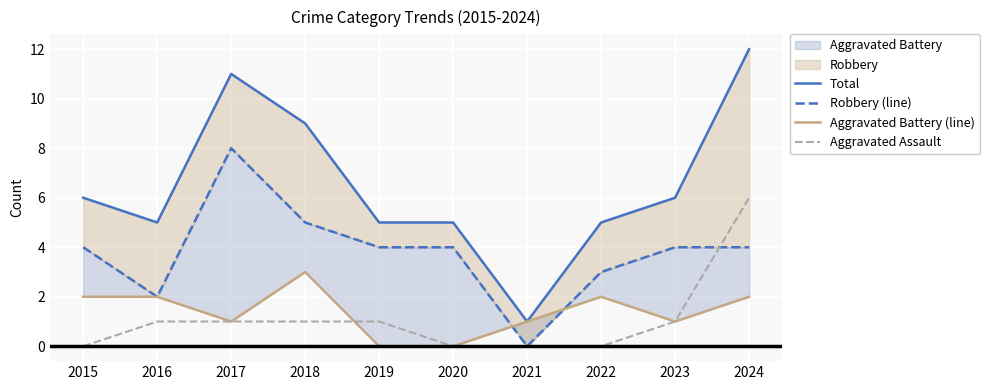

Count the Aggravated Battery (line) values in the range 1 to 2.

7